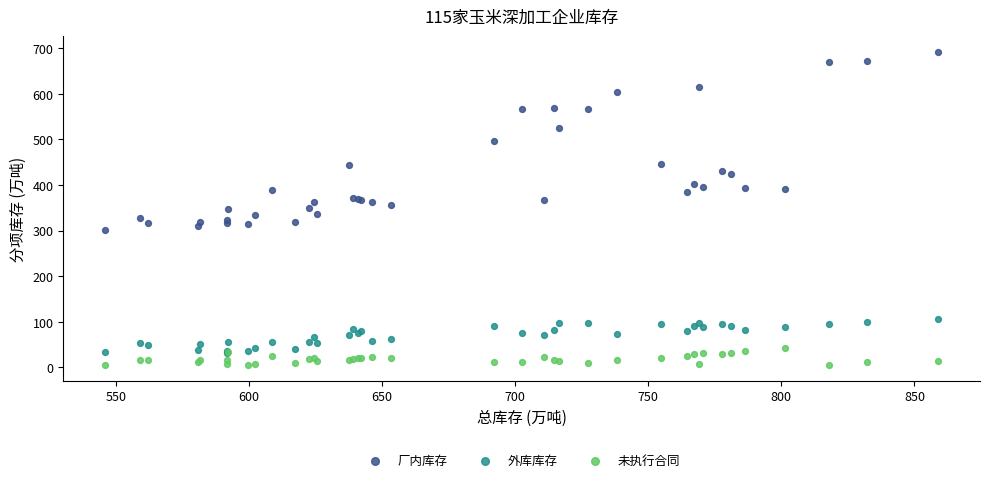

What are all the series names shown in the legend?

厂内库存, 外库库存, 未执行合同